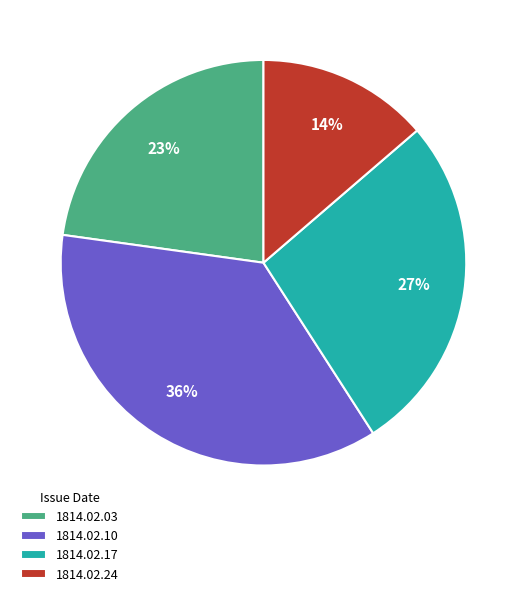

True or false: 1814.02.24 accounts for 14% of the total.

True